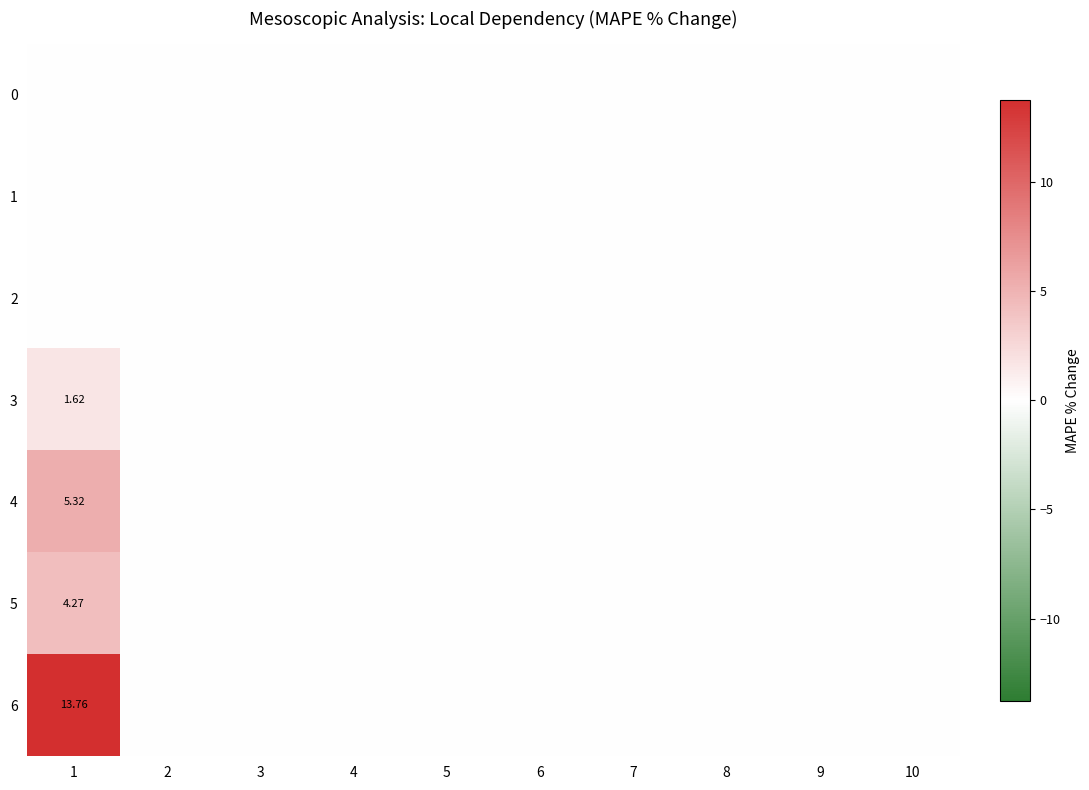

What is the difference between the maximum and minimum values in the 6 series?

13.8